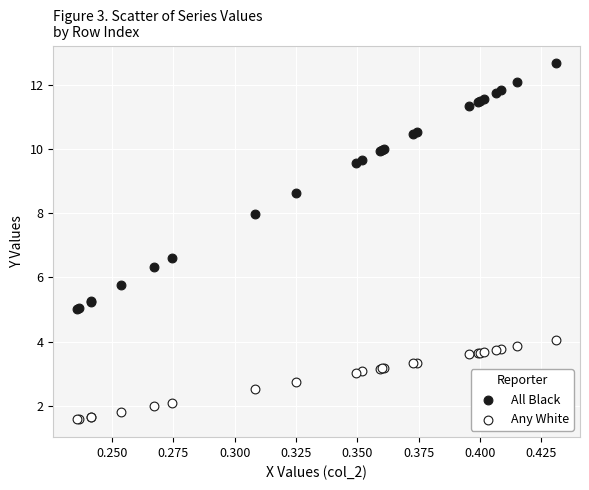

Which series contains the lowest Y value?

Any White